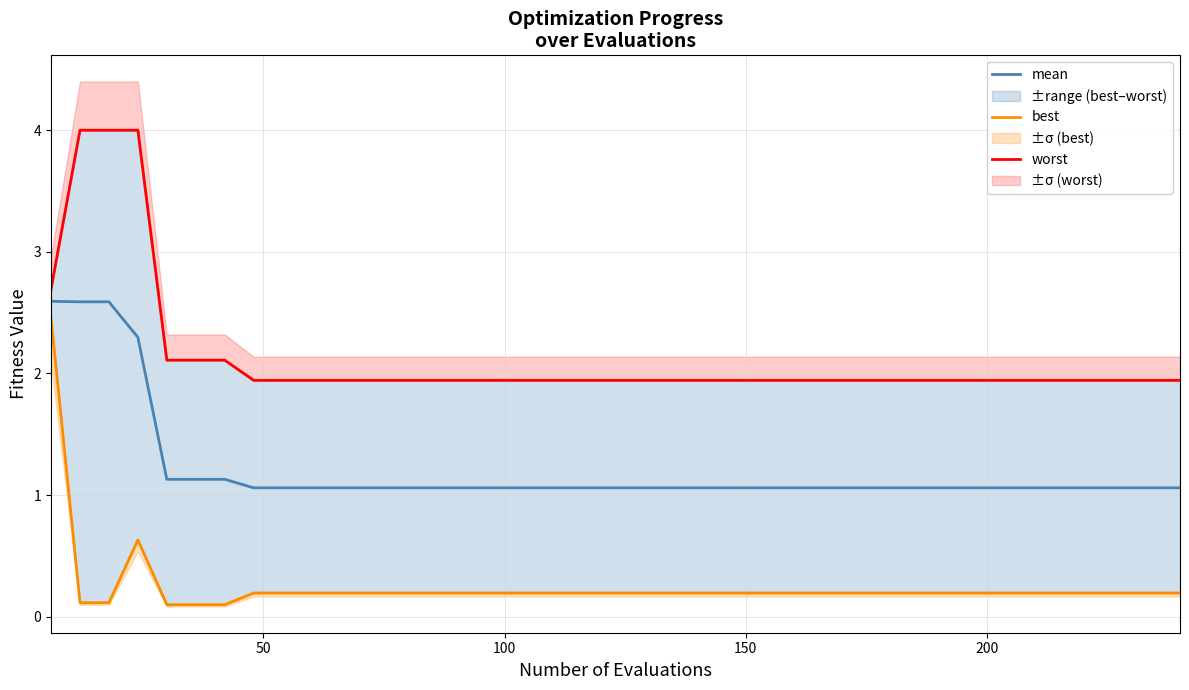

Which series has the largest range (max minus min)?

best